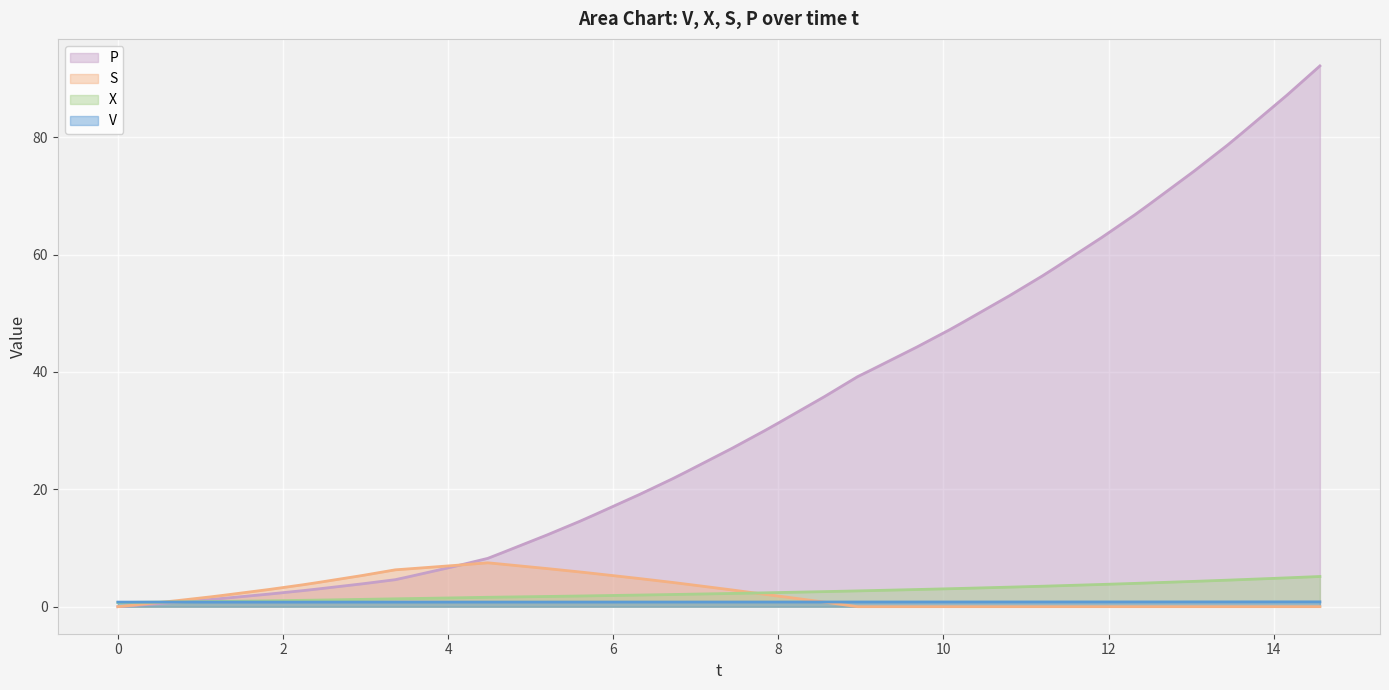

Which series has the largest total across all categories?

P